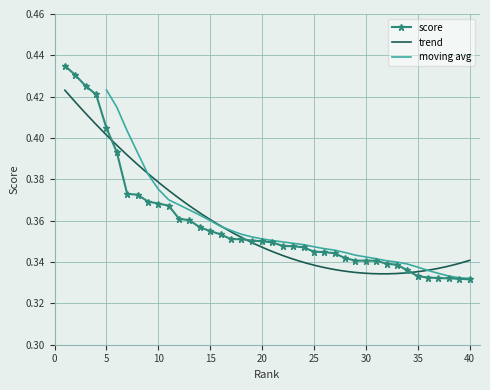

What is the smallest value displayed?

0.3